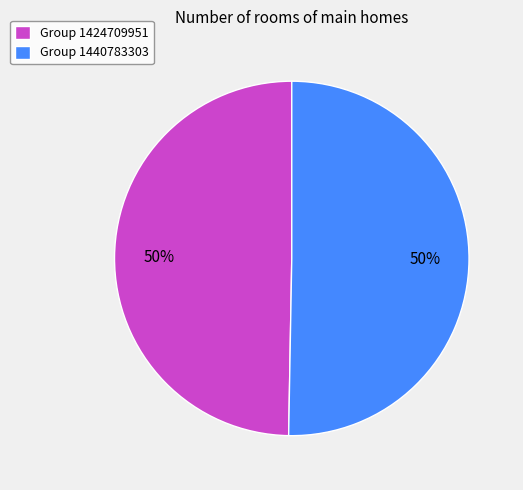

How many slices are in this pie chart?

2